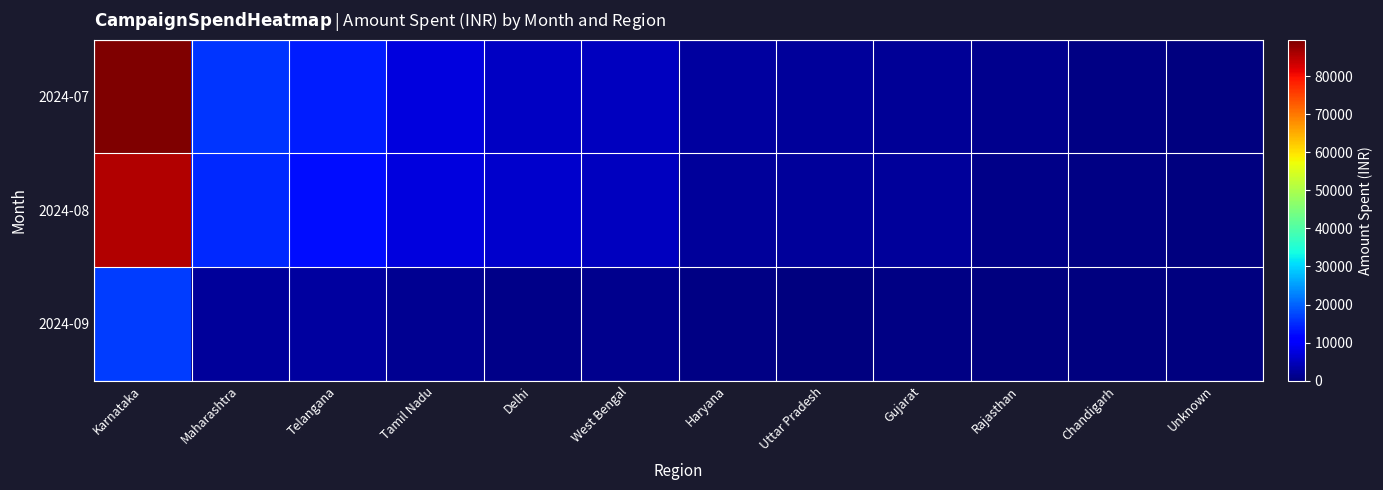

Which series has the widest spread of values?

2024-07